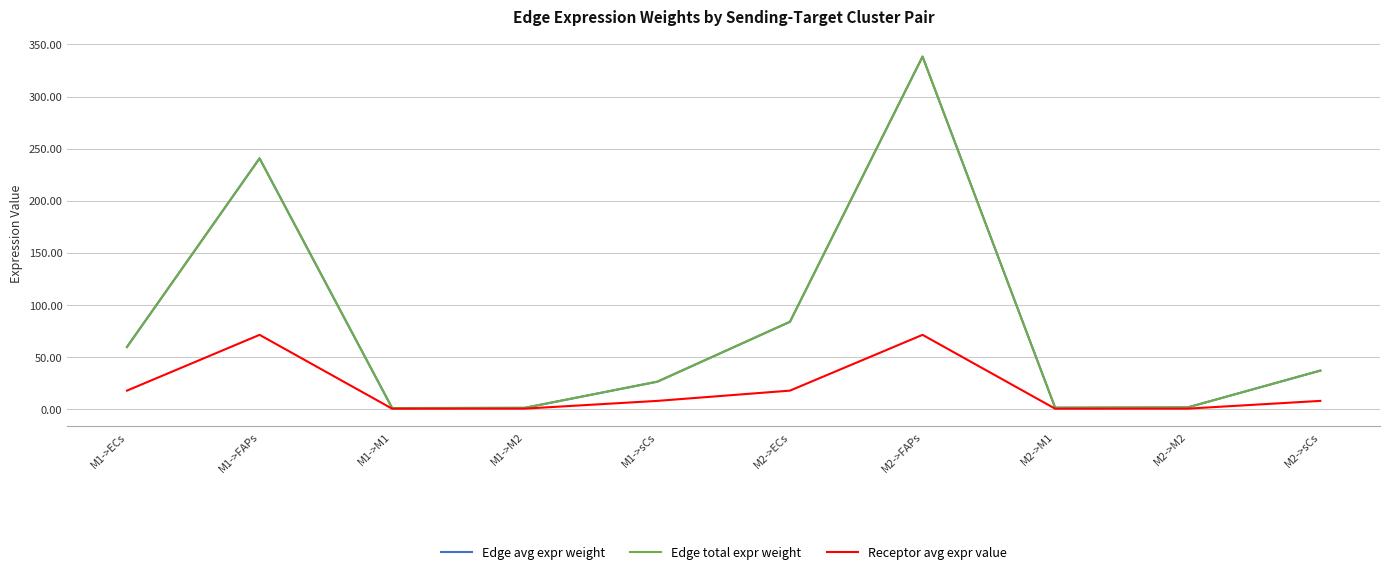

What is the sum of all Edge avg expr weight values?

789.9